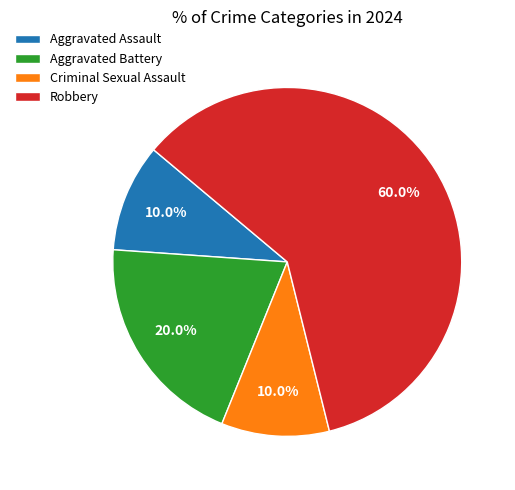

Count the number of slices in the pie.

4